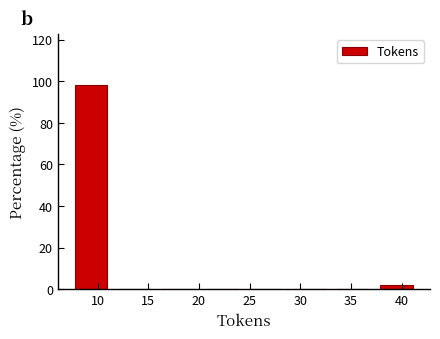

What is the height of the bar covering 7.0 to 11.5 on the x-axis? Neither the bar edges nor the heights are printed on the chart, so give them approximately, as read against the axes.

98